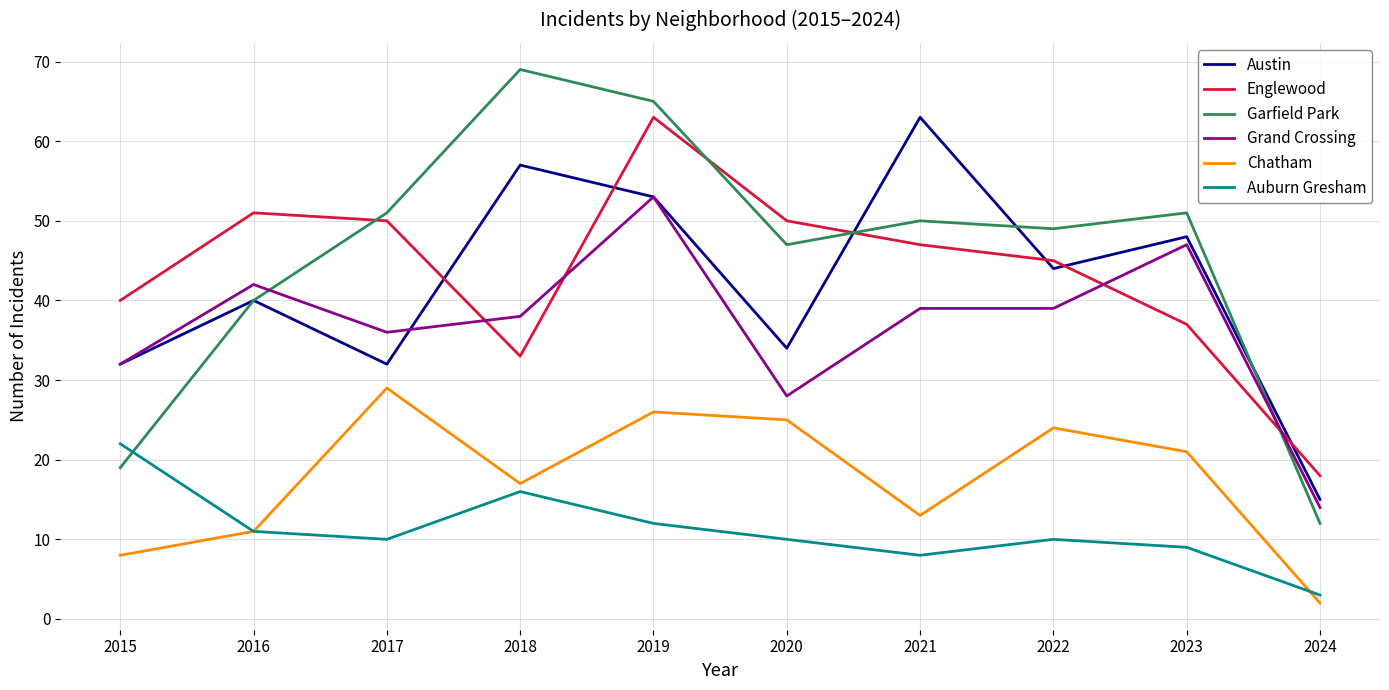

At which category does Auburn Gresham reach its first local valley?

2017